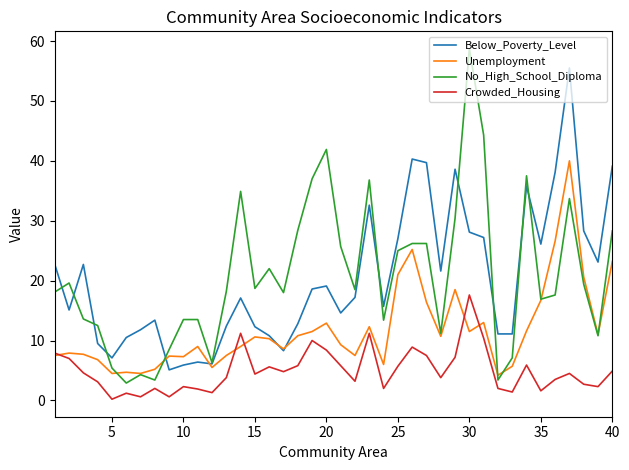

Rank the series by their maximum value, from highest to lowest.

No_High_School_Diploma, Below_Poverty_Level, Unemployment, Crowded_Housing